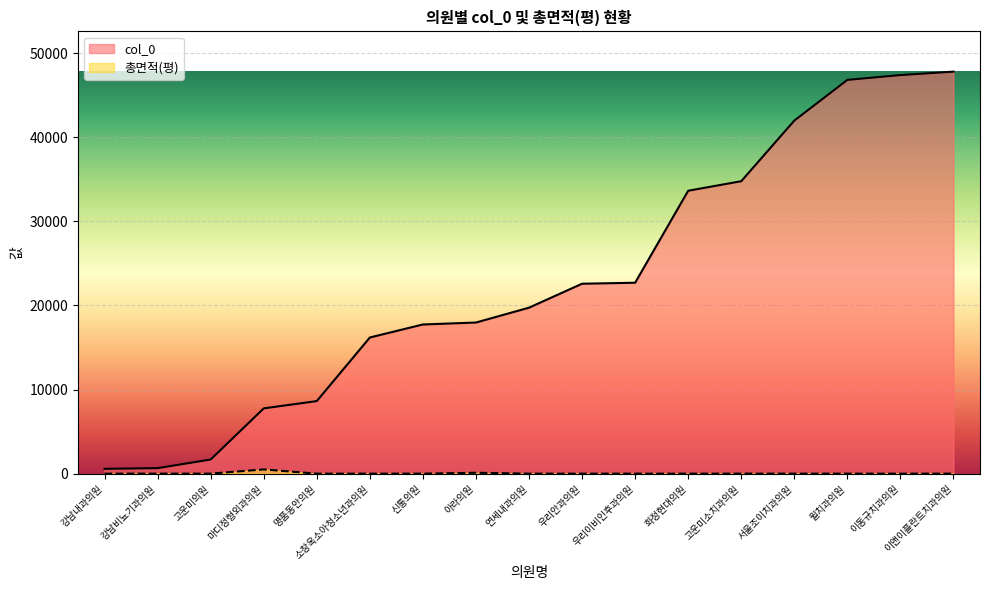

Reading right to left, list all the values displayed in this chart.

col_0: 47794.0	47384.0	46812.0	41971.0	34768.0	33633.0	22696.0	22580.0	19731.0	17965.0	17734.0	16187.0	8628.0	7759.0	1680.0	652.0	574.0
총면적(평): 0.0	0.0	0.0	0.0	0.0	0.0	0.0	0.0	0.0	104.5	0.0	0.0	0.0	501.6	0.0	0.0	0.0